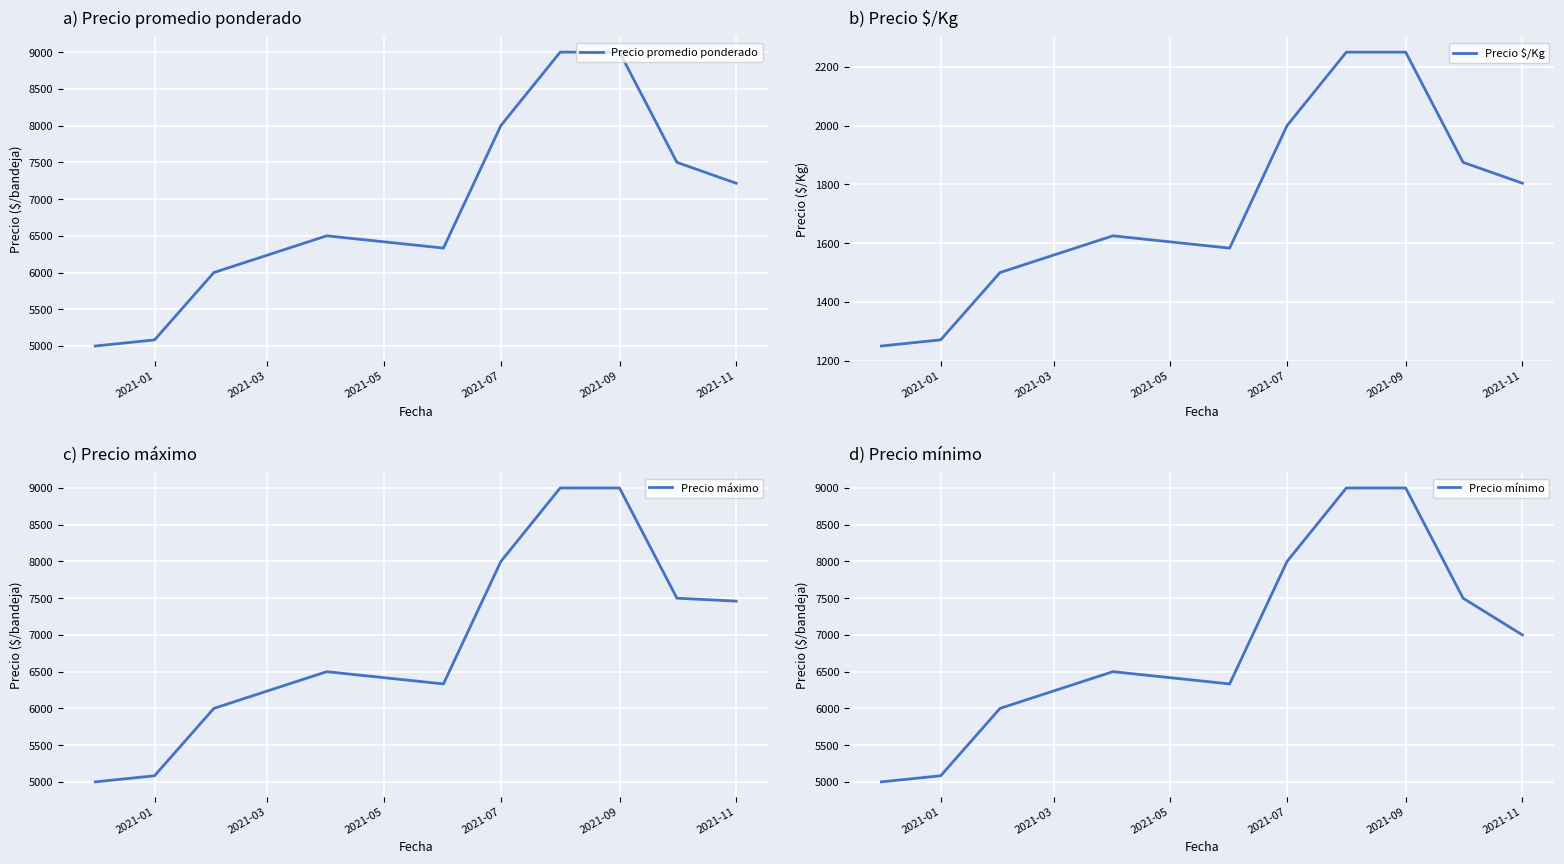

True or false: Precio promedio ponderado and Precio máximo intersect in this chart.

False